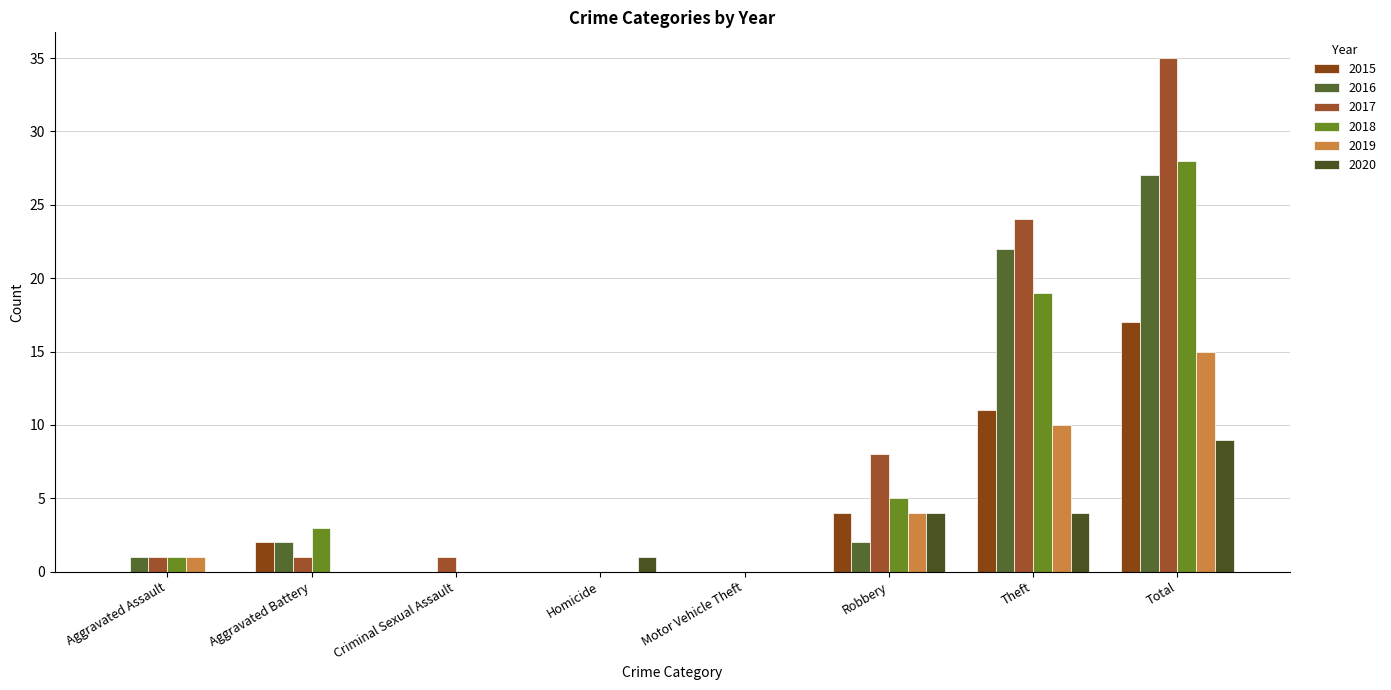

How many categories are shown in the chart?

8